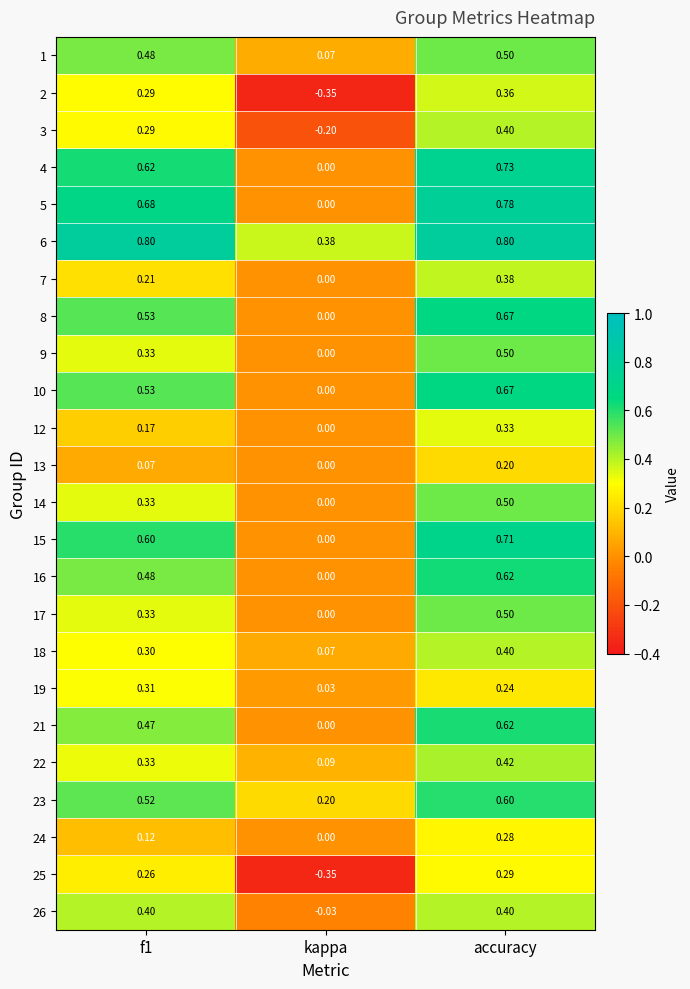

At which category is the sum across all series the highest?

accuracy